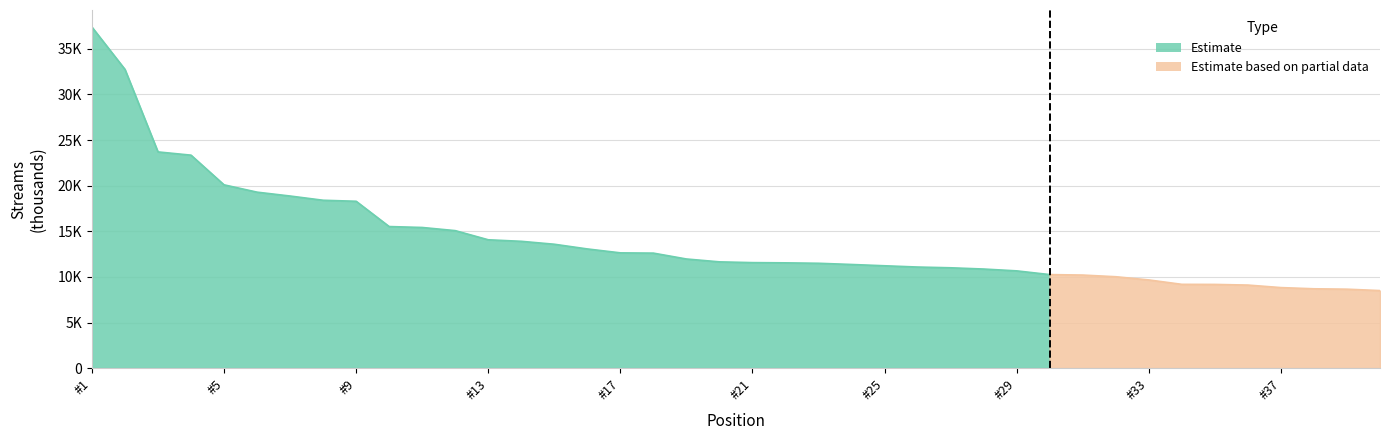

The chart shows a value of 9104 at 36. True or false?

True